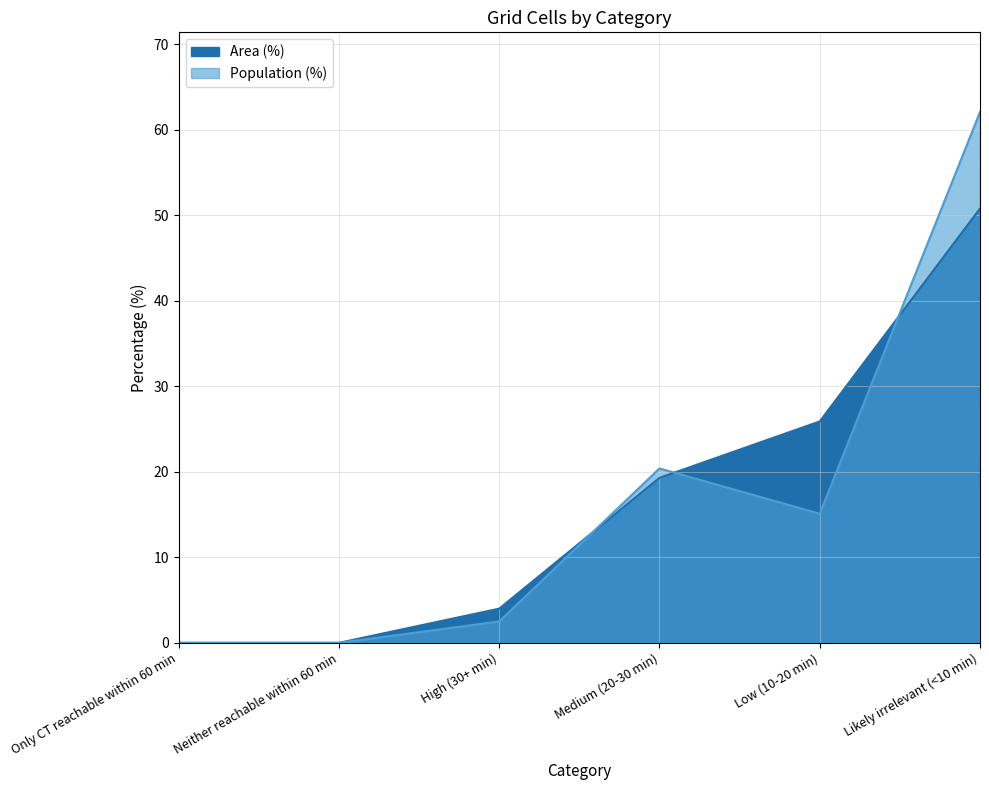

What is the difference between the second highest and second lowest values in the Population (%) series?

20.4